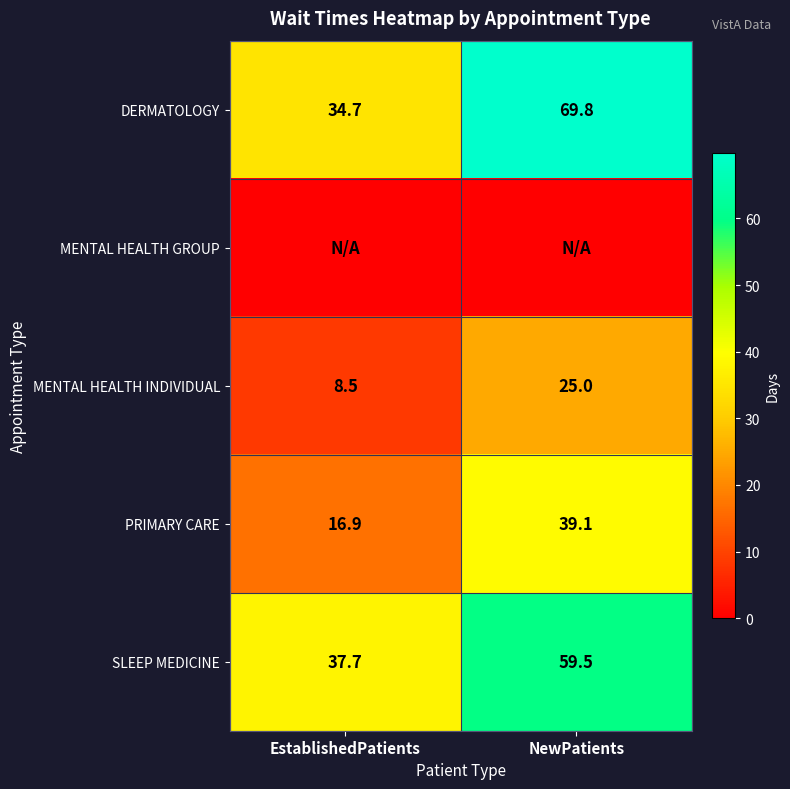

At which label does DERMATOLOGY first exceed 69?

NewPatients